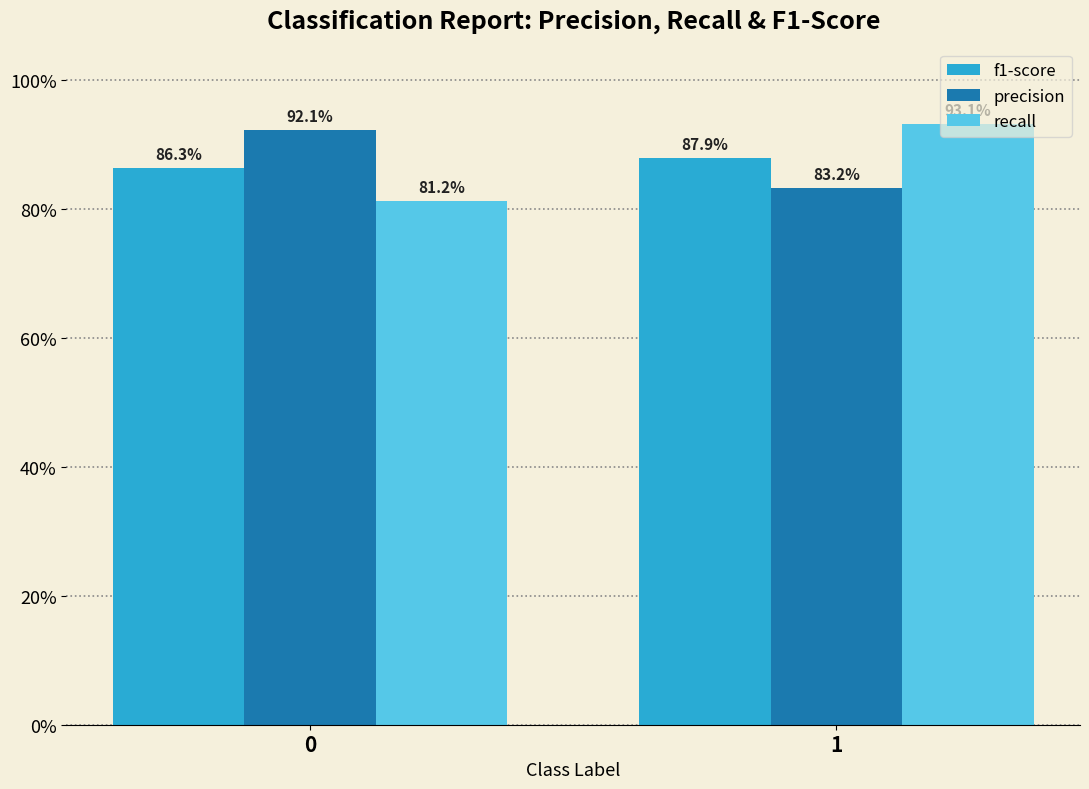

The recall series shows 1.4 at 1. True or false?

False